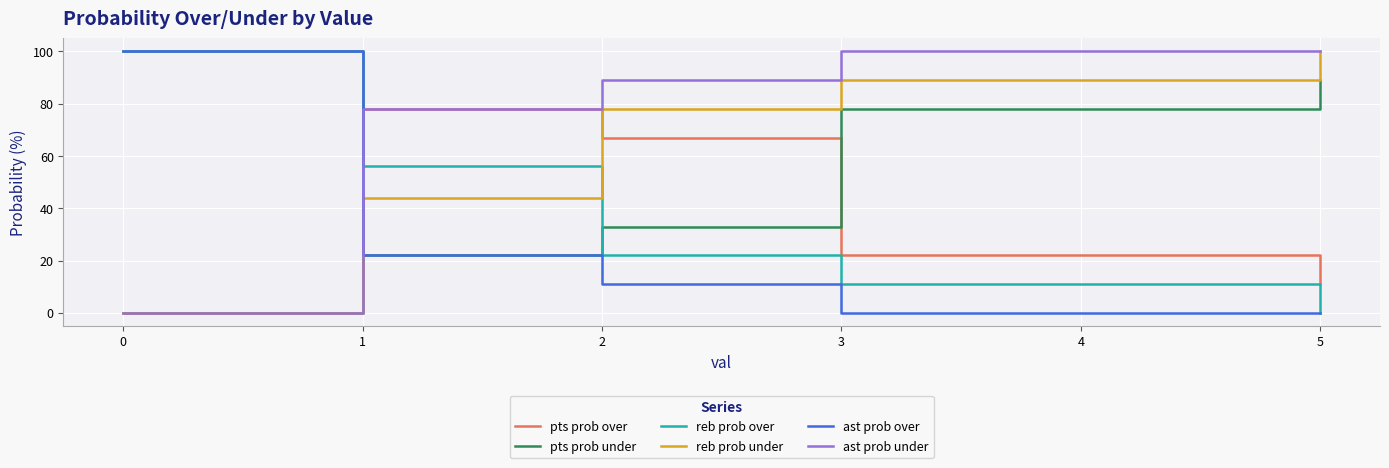

What is the sum of the pts prob under values at 2 and 0?

33